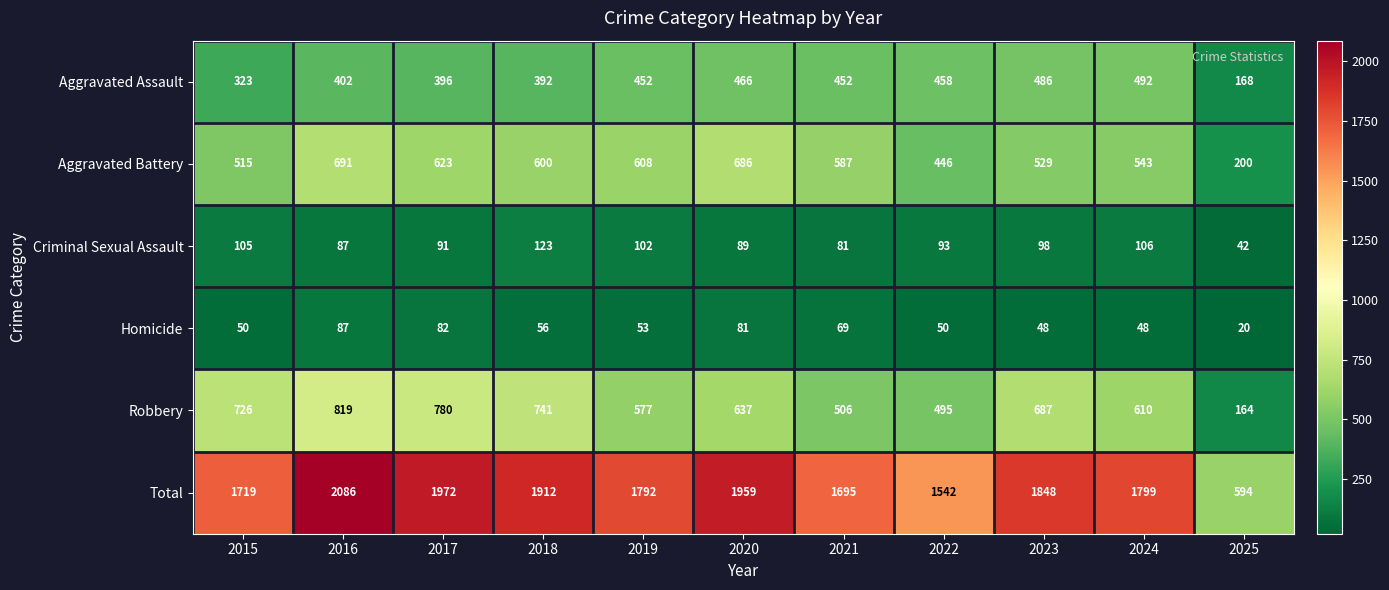

Which series has the widest spread of values?

Total